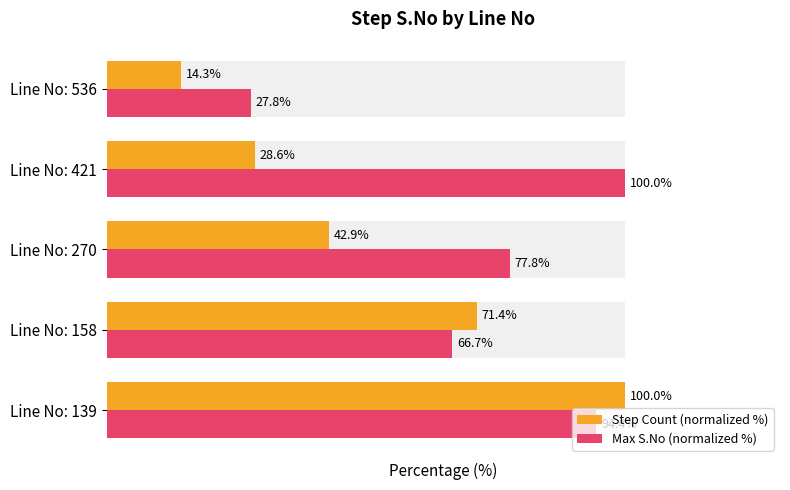

What is the difference between the second highest and minimum values in the Max S.No (normalized %) series?

66.7